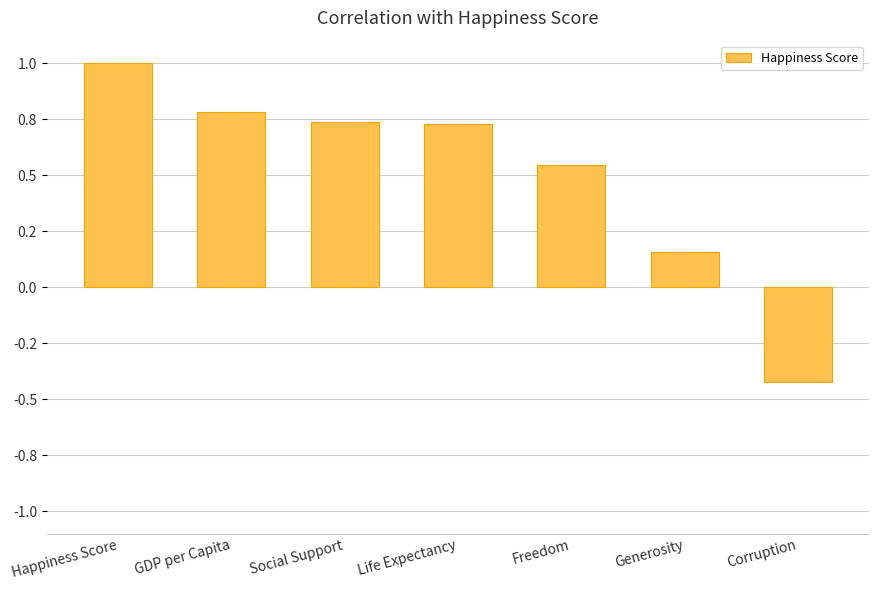

How many values are between 0 and 1?

6